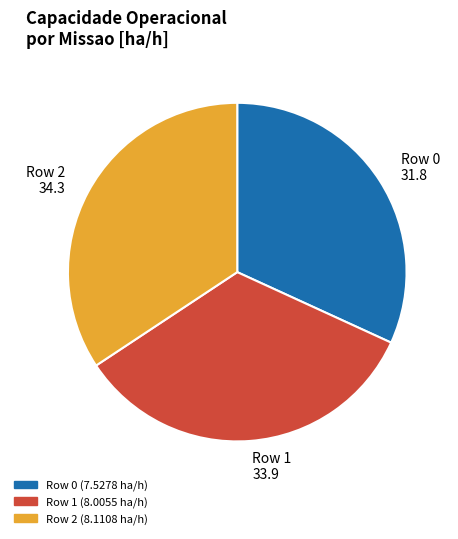

Is there any slice that represents more than half of the pie?

No